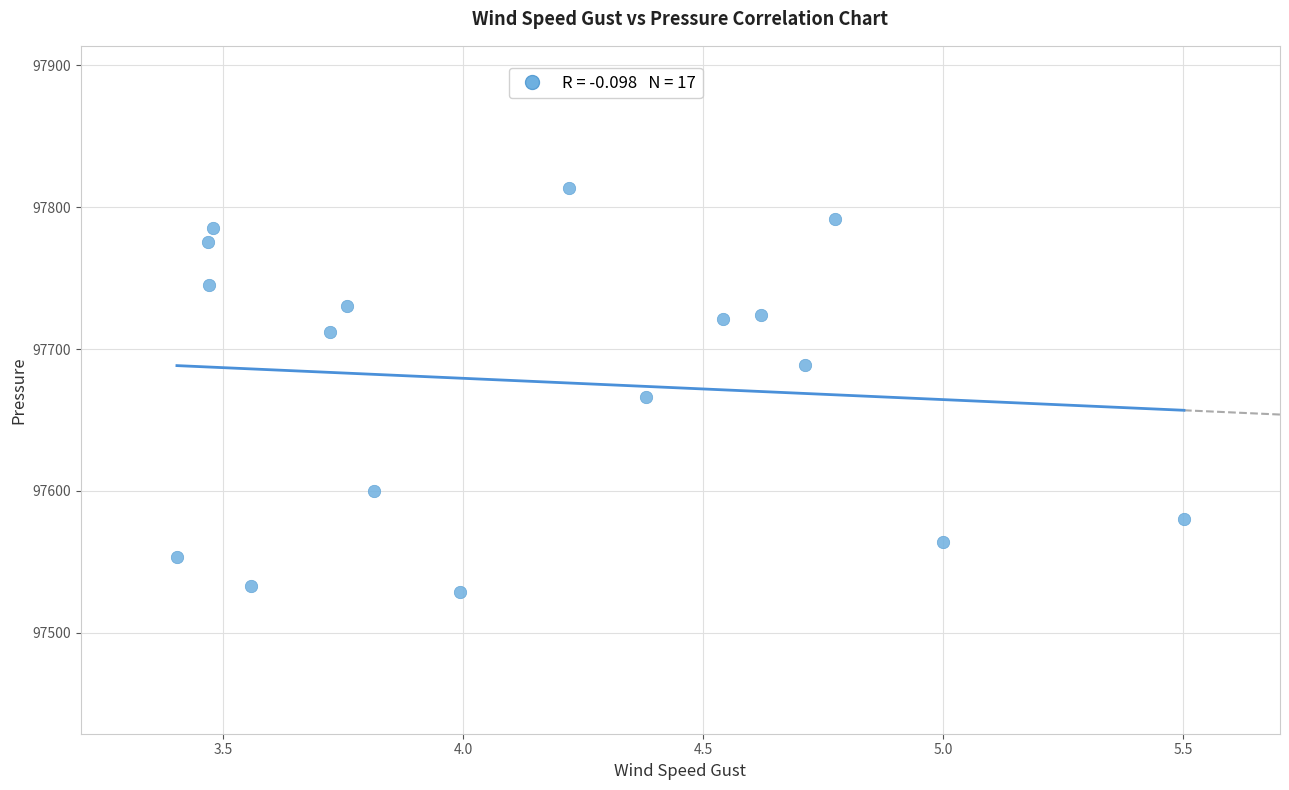

What is the range of X values (max minus min)?

2.1